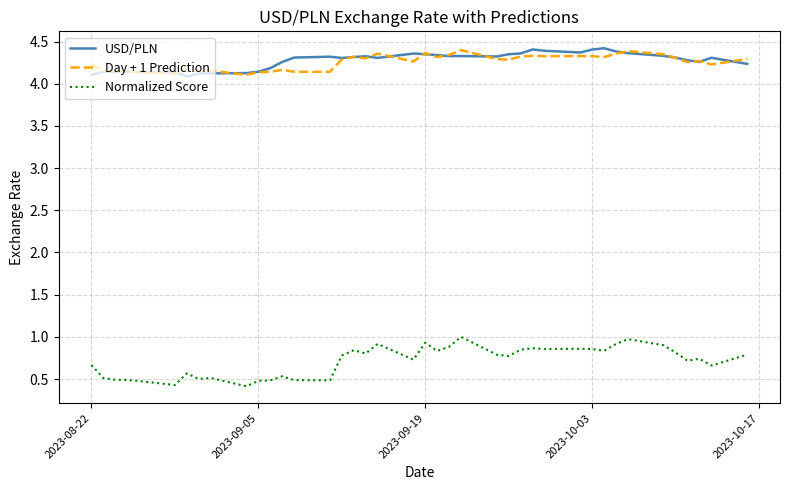

Which series has the largest range (max minus min)?

Normalized Score